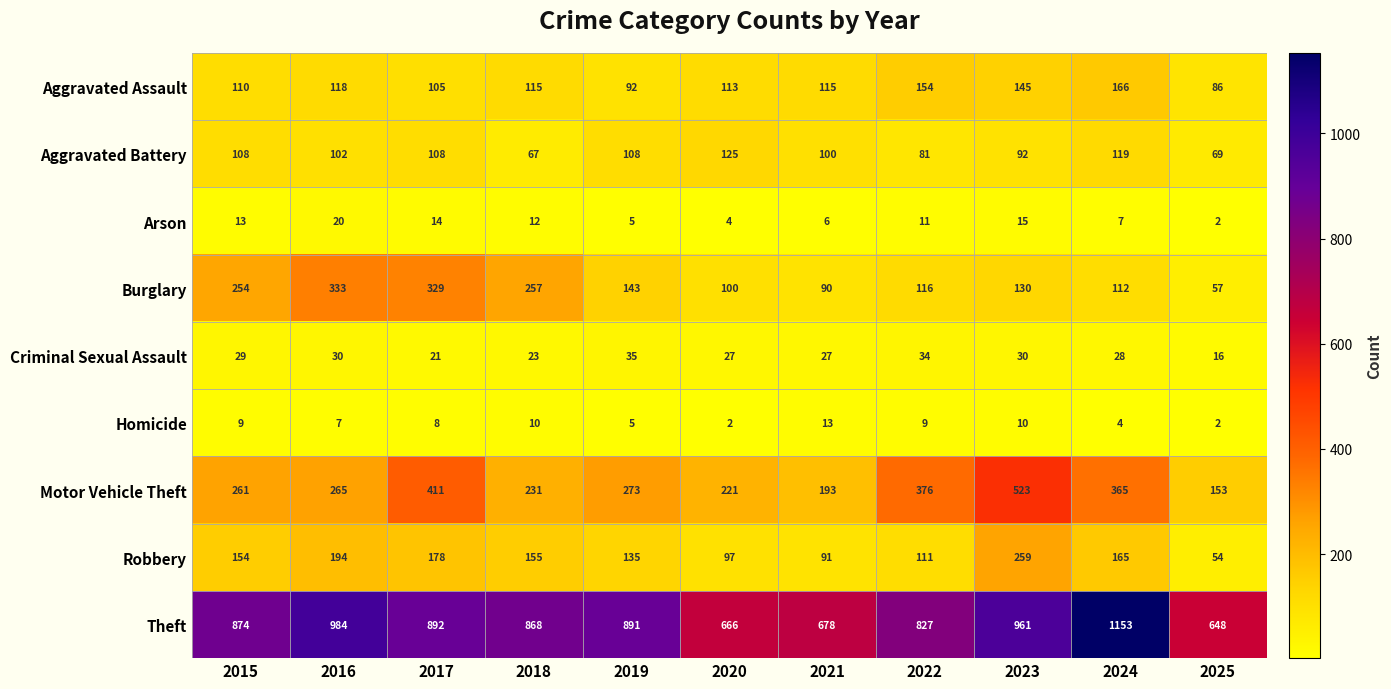

Is it true that Criminal Sexual Assault equals 34 at 2022?

True